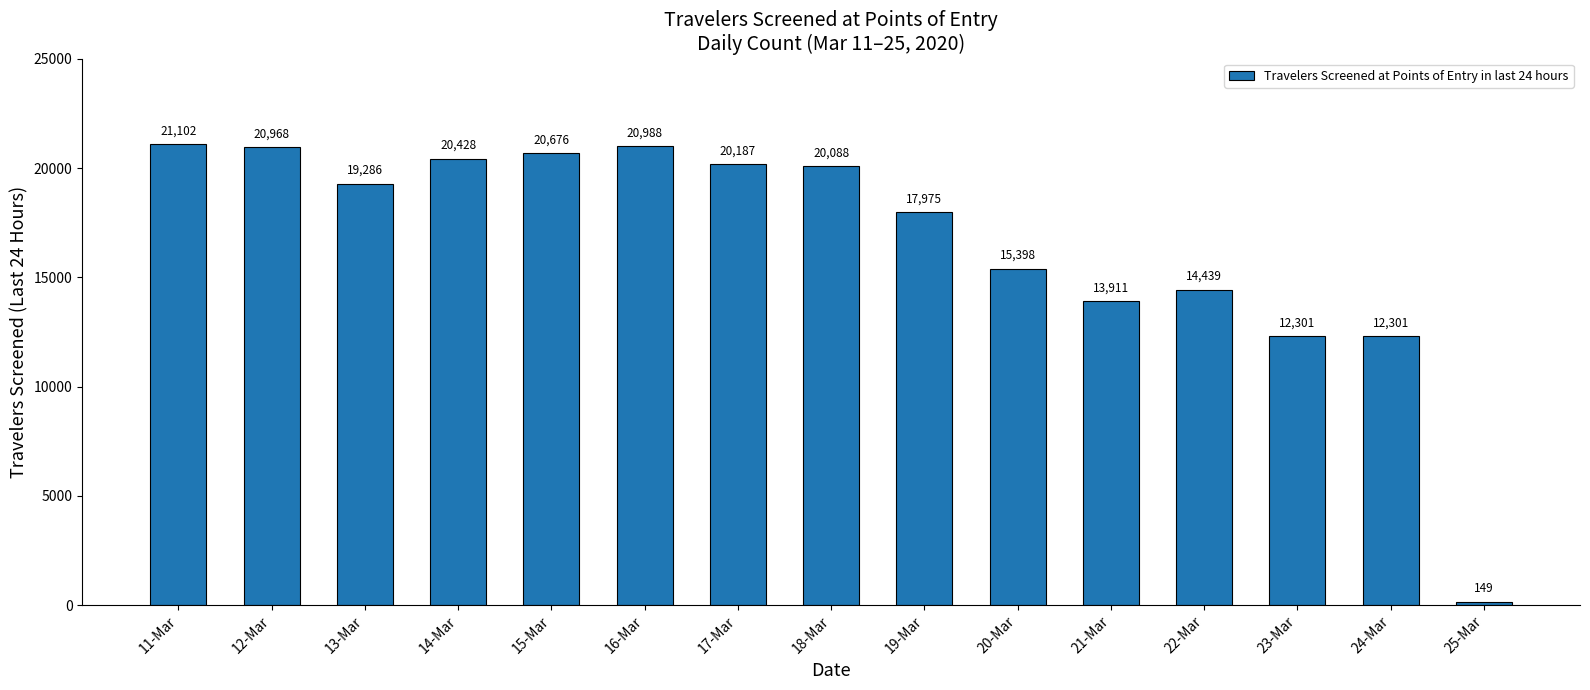

What is the average value?

16680